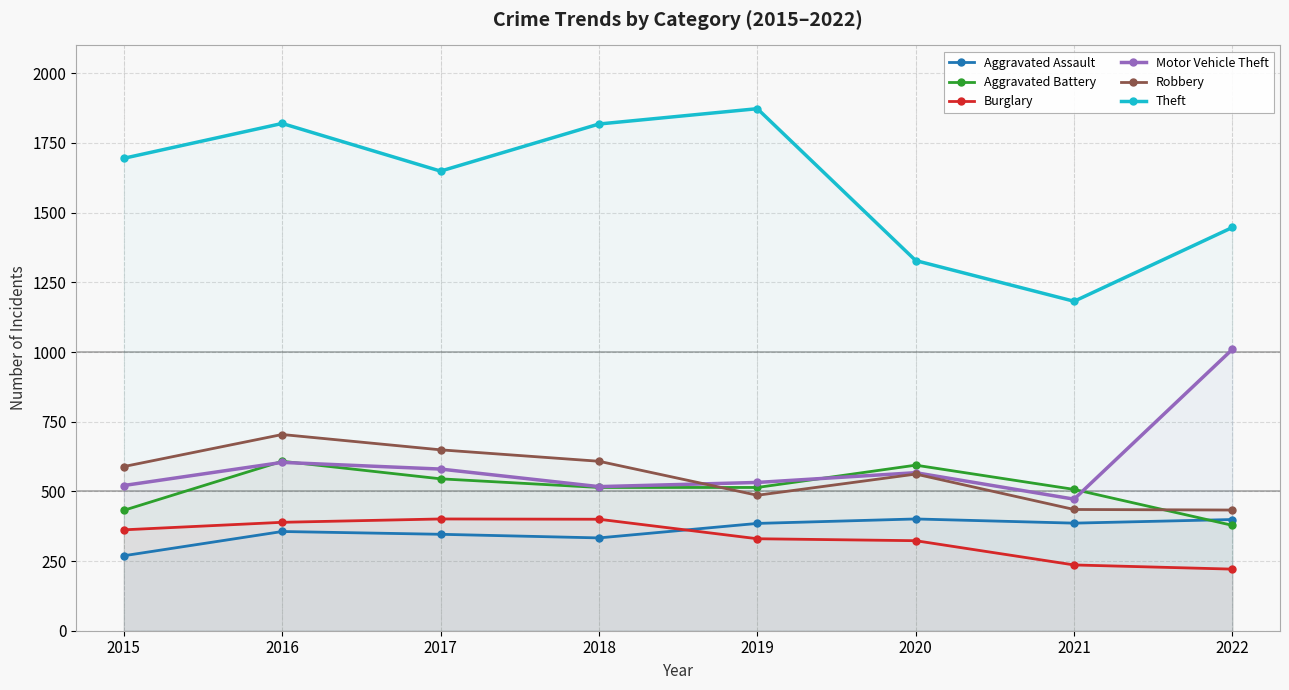

How many lines are shown in the chart?

6